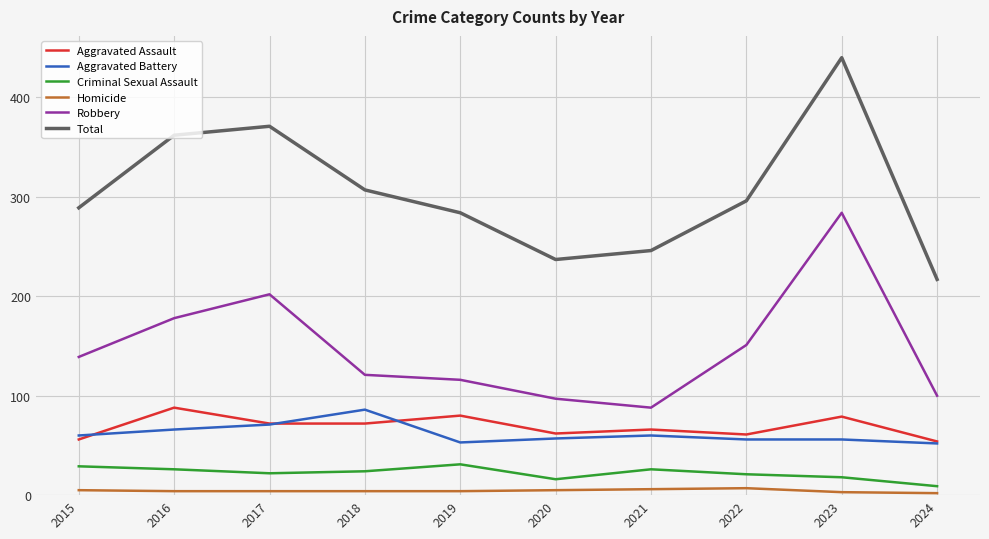

What is the greatest value displayed?

440